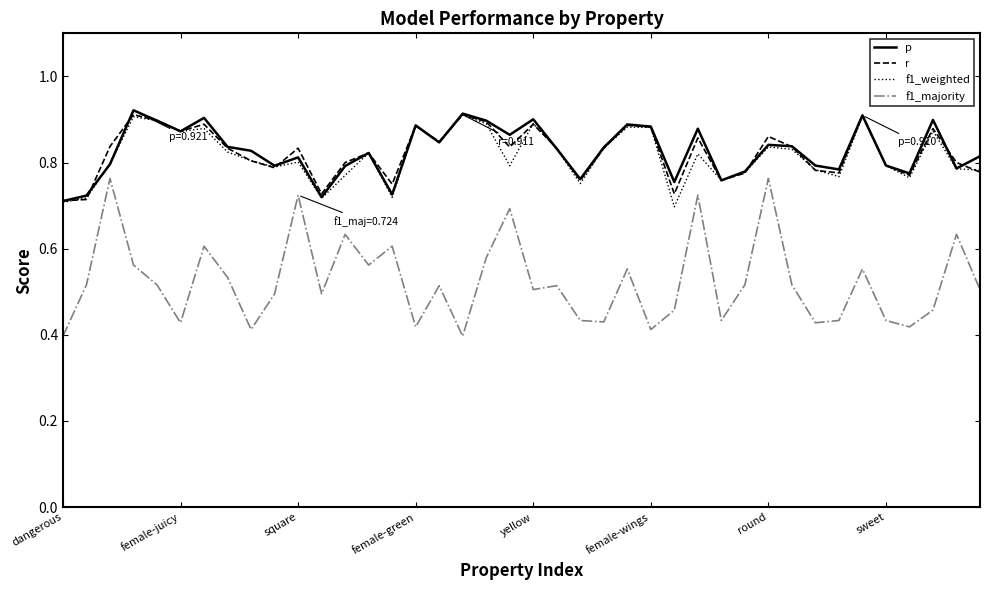

Which series has the largest range (max minus min)?

f1_majority